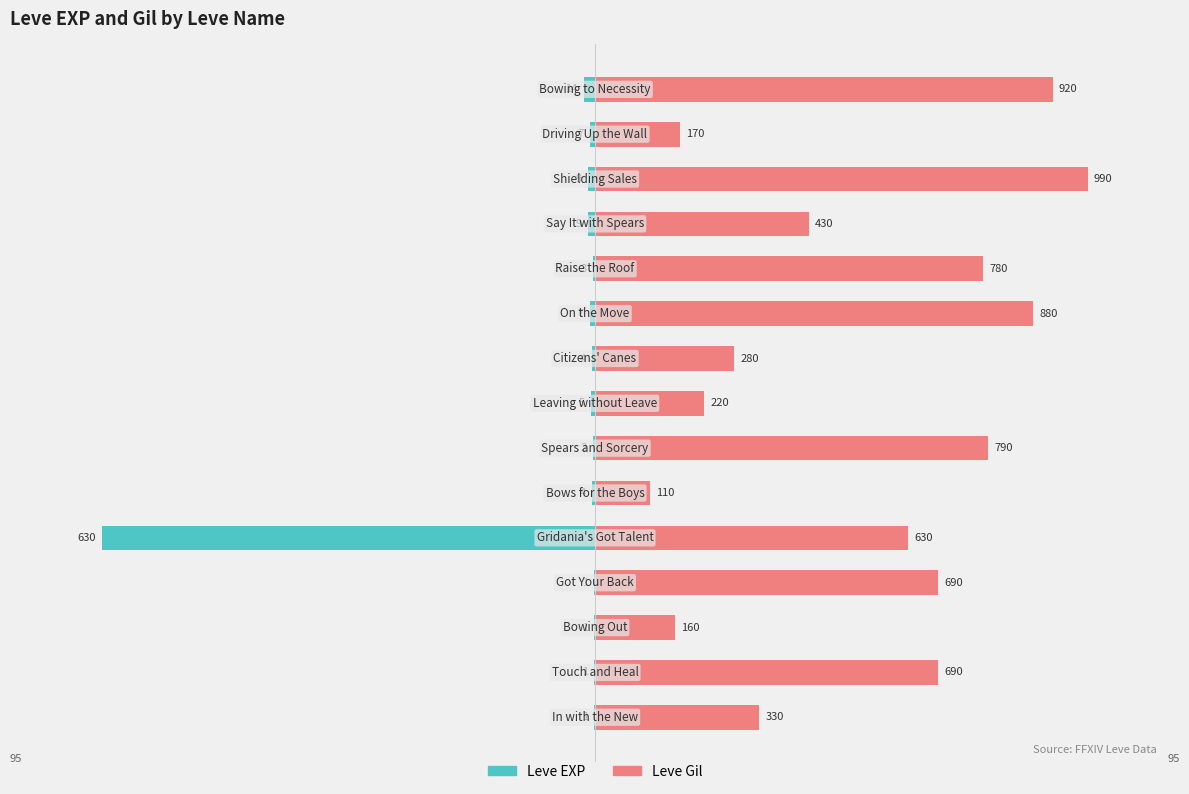

Between 0 and 13, which series saw the biggest shift?

Leve Gil